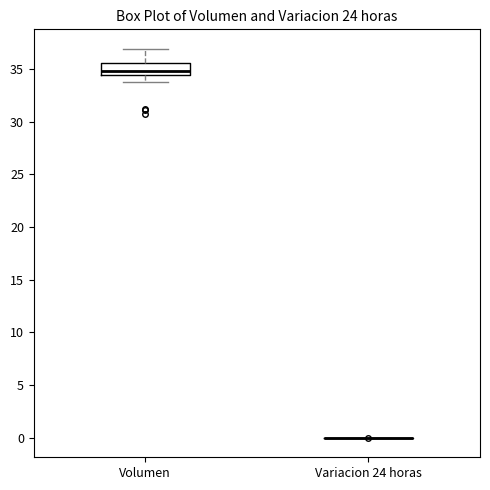

Reading left to right, transcribe this box plot: for each box, give where its median line is, the range the box spans, and where its two whiskers end, as read against the y-axis. The values are not printed on the chart, so give them approximately, as read against the axis.

Volumen: median 35.0, box 34.5 to 35.5, whiskers 34.0 to 37.0
Variacion 24 horas: box collapsed to a line at 0.0, whiskers 0.0 to 0.0